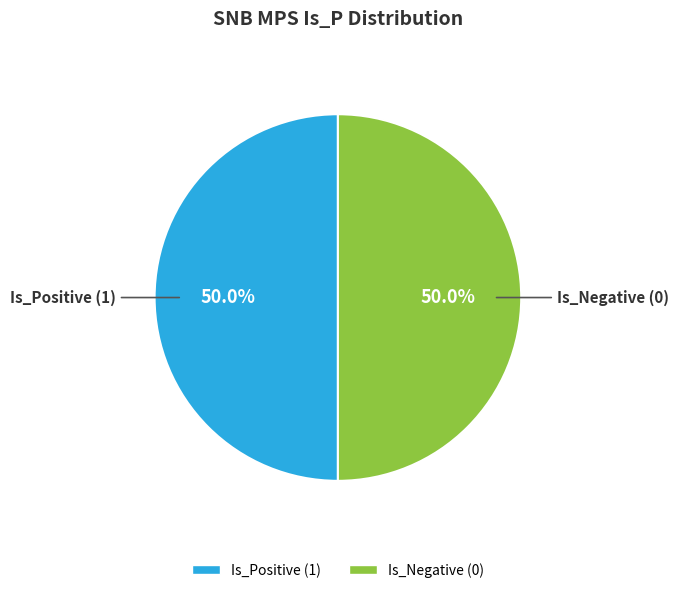

What is the ratio of the value at Is_Negative (0) to the value at Is_Positive (1)?

1.0